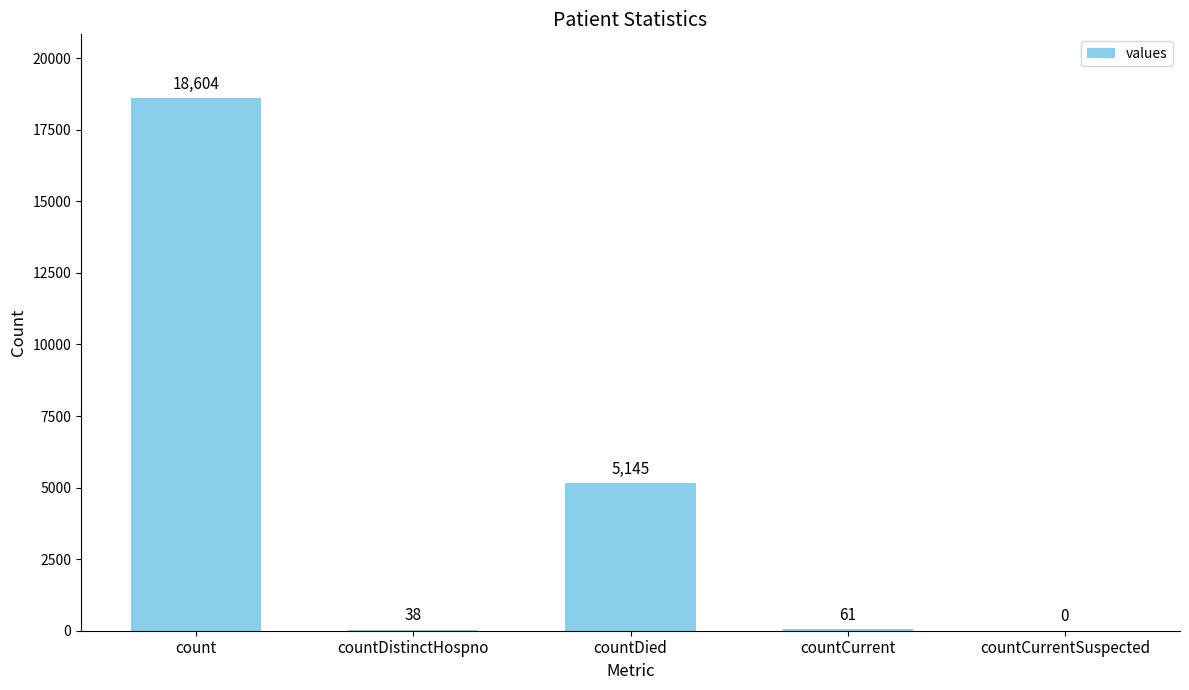

Between countDied and count, which is larger?

count